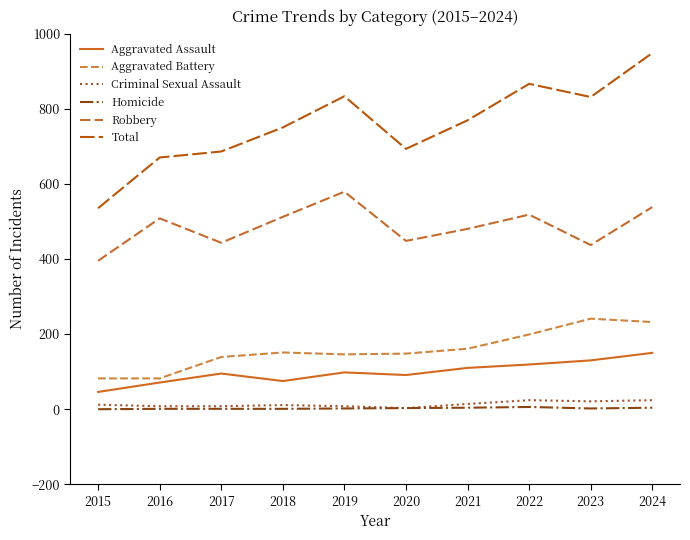

Does the chart display data point markers on the line(s)?

No